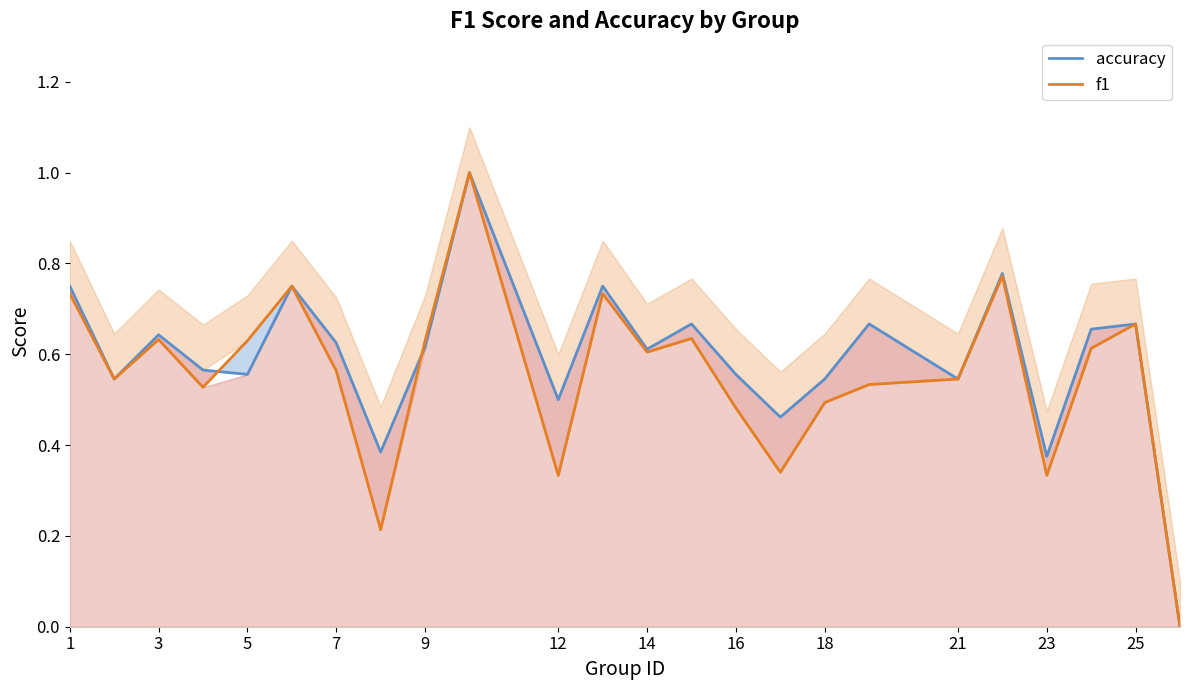

Where is the first local maximum for accuracy?

3